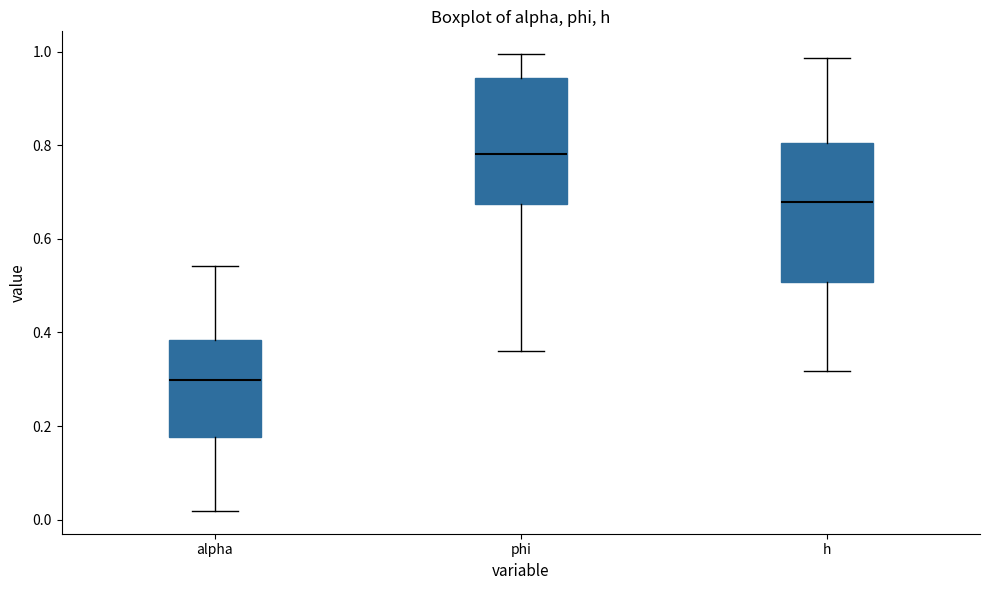

Comparing the boxes themselves (not the whiskers), which one is the tallest?

h